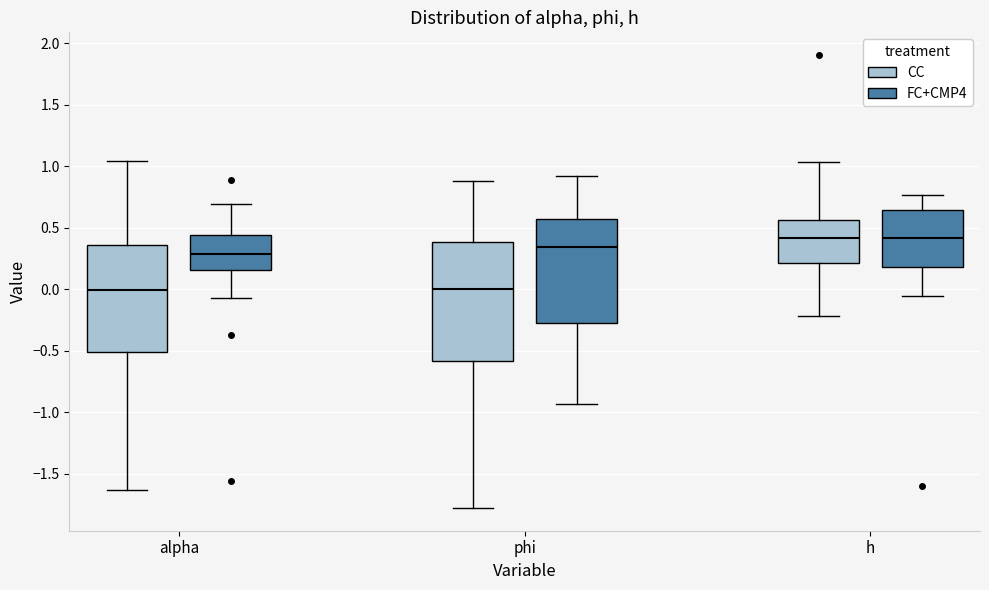

Reading left to right, read every box against the y-axis: the position of its median line, the range the box covers, and the ends of its whiskers. The values are not printed on the chart, so give them approximately, as read against the axis.

alpha (CC): median 0.00, box -0.50 to 0.35, whiskers -1.65 to 1.05
alpha (FC+CMP4): median 0.30, box 0.15 to 0.45, whiskers -0.05 to 0.70
phi (CC): median 0.00, box -0.60 to 0.40, whiskers -1.80 to 0.90
phi (FC+CMP4): median 0.35, box -0.30 to 0.60, whiskers -0.95 to 0.90
h (CC): median 0.40, box 0.20 to 0.55, whiskers -0.20 to 1.05
h (FC+CMP4): median 0.40, box 0.20 to 0.65, whiskers -0.05 to 0.75